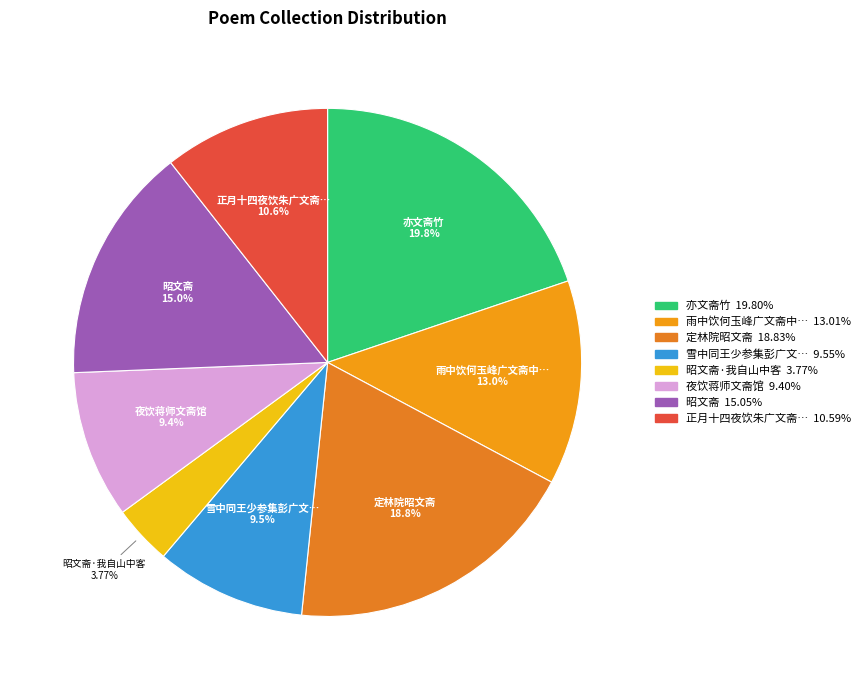

How many slices are in this pie chart?

8